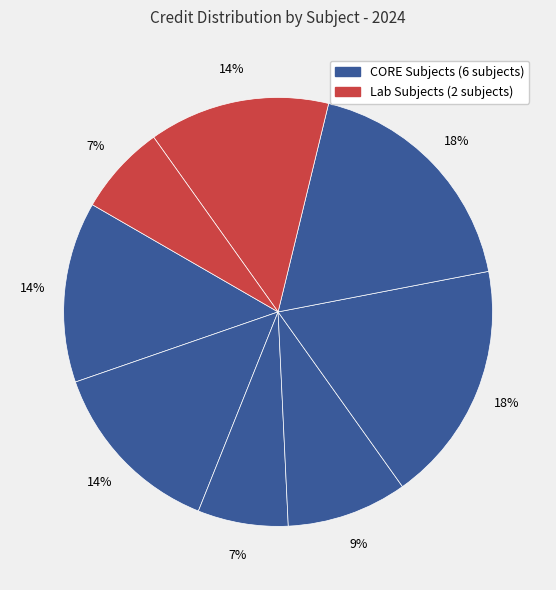

To the nearest percent, what is the average slice percentage?

12%